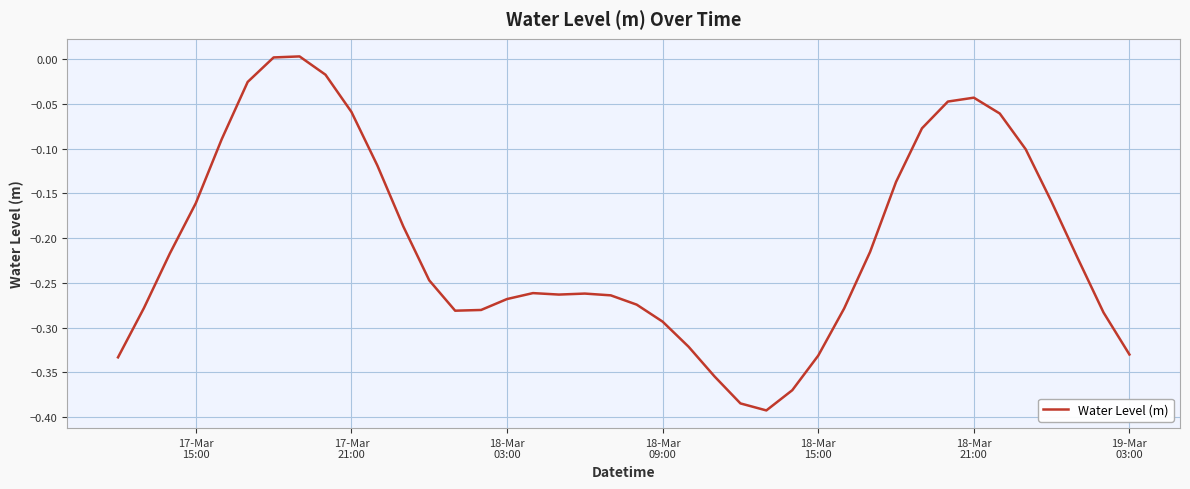

What is the difference between the maximum and minimum values?

0.4